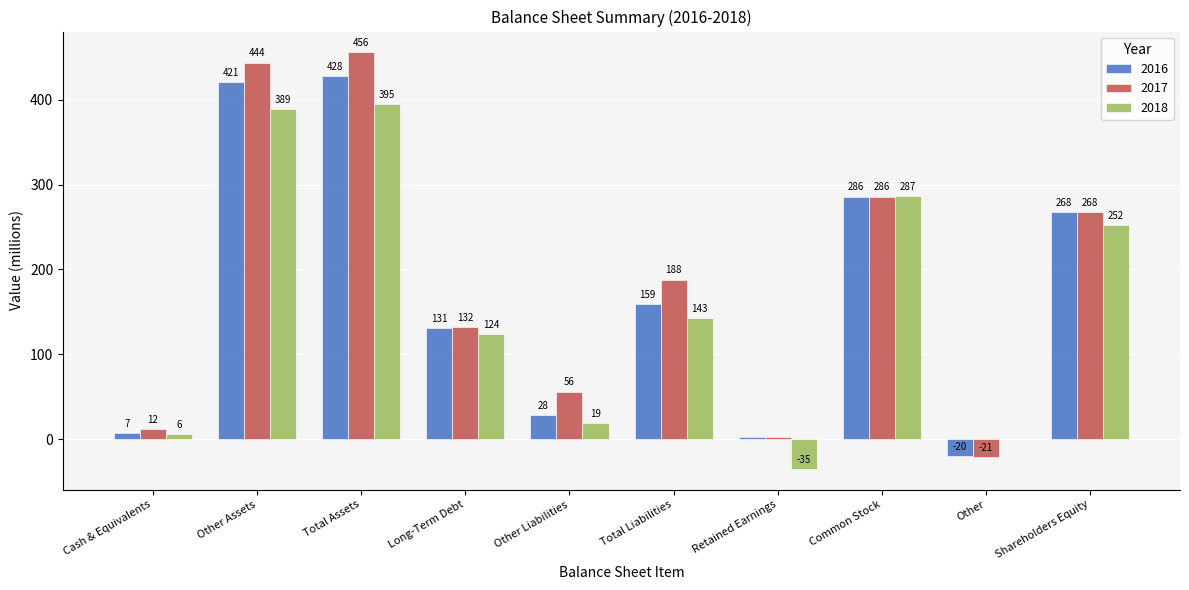

The 2016 series shows 159 at Total Liabilities. True or false?

True